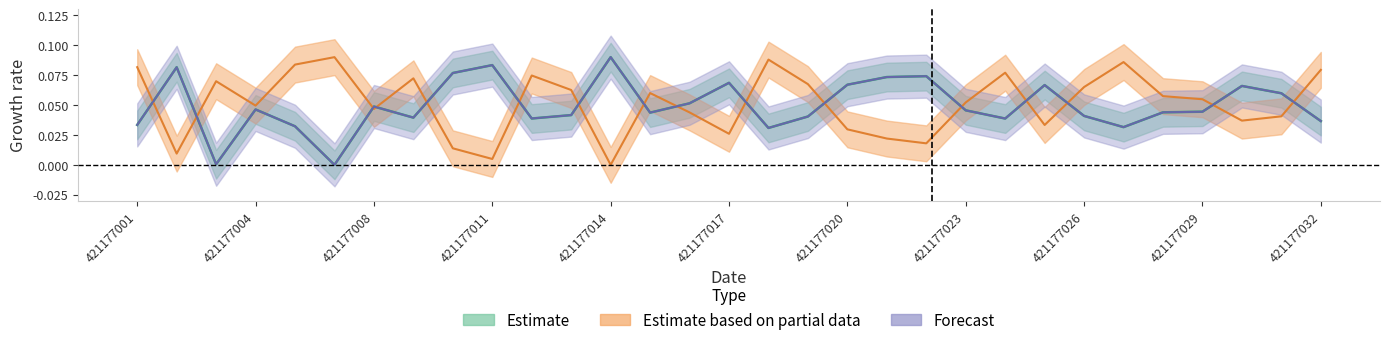

Which has a higher value, 421177011 or 421177010?

421177011